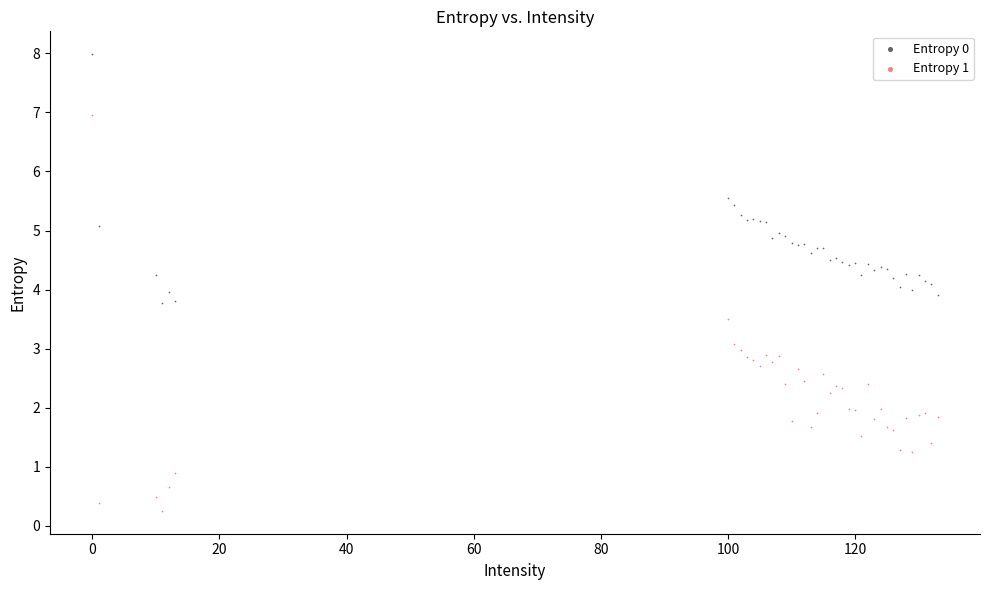

Which series contains the lowest Y value?

Entropy 1